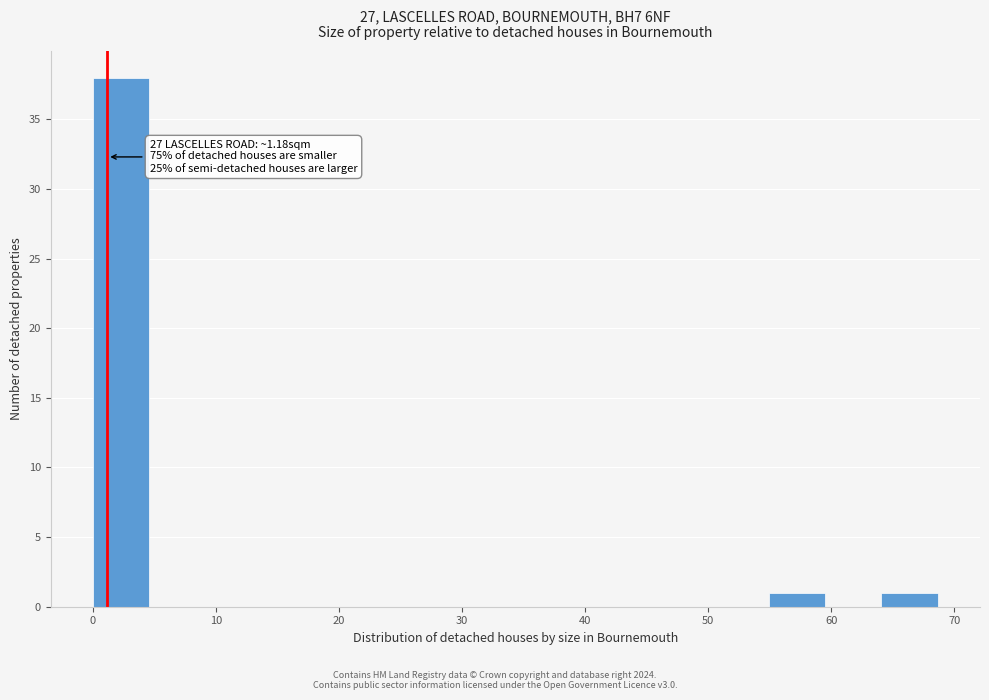

Which range on the x-axis has the tallest bar?

0 to 5